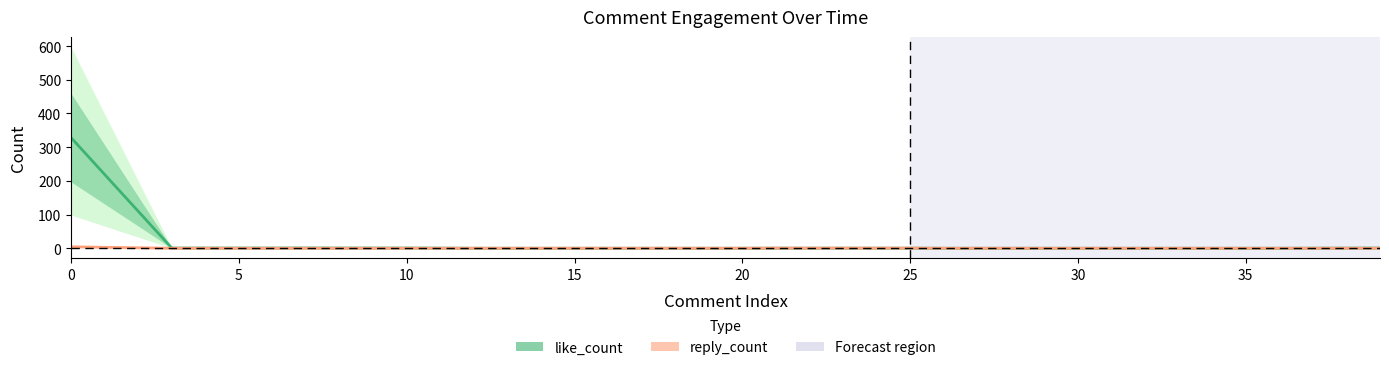

What is the difference between the reply_count_line values at 25 and 15?

0.4